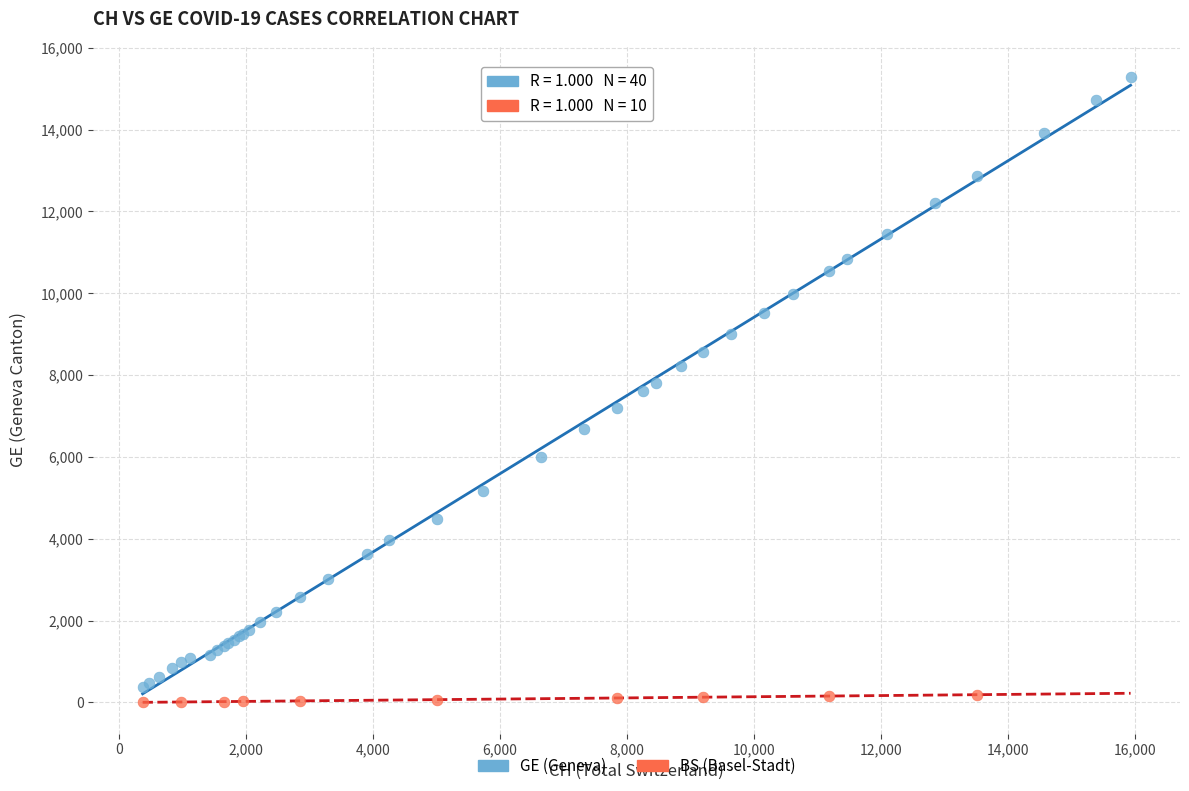

Which series has the widest spread of Y values?

GE (Geneva)